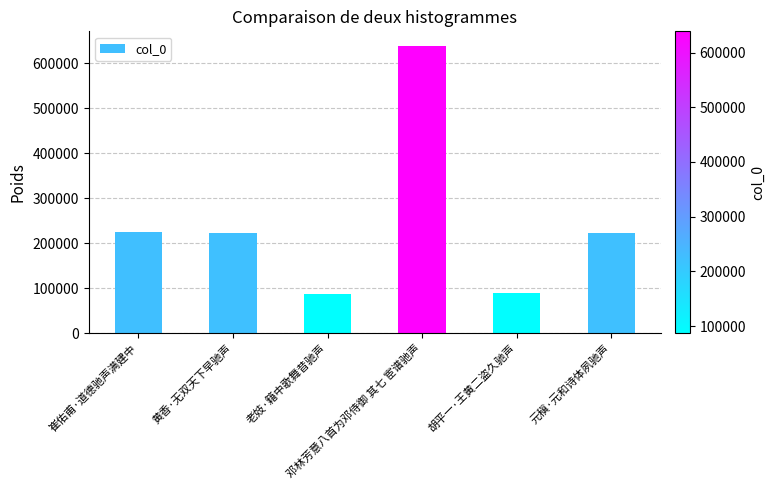

What position from the left is 老妓·籍中歌舞昔驰声?

3